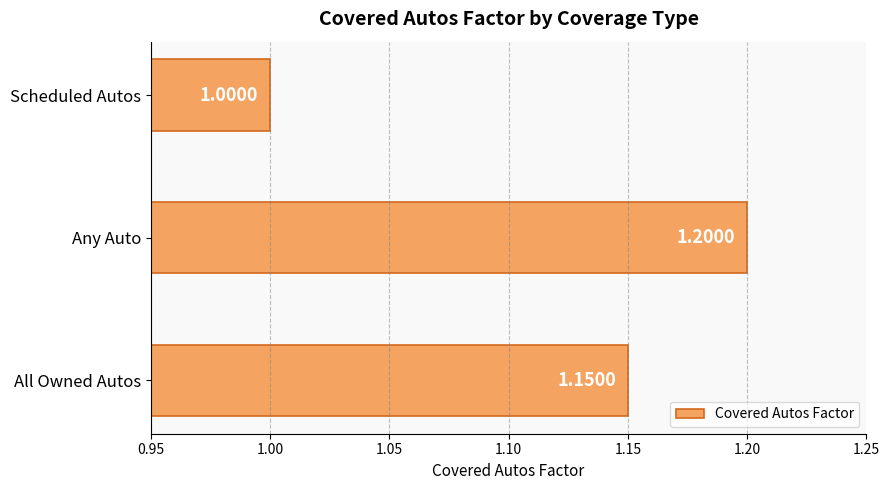

Count the values in the range 1 to 2.

3